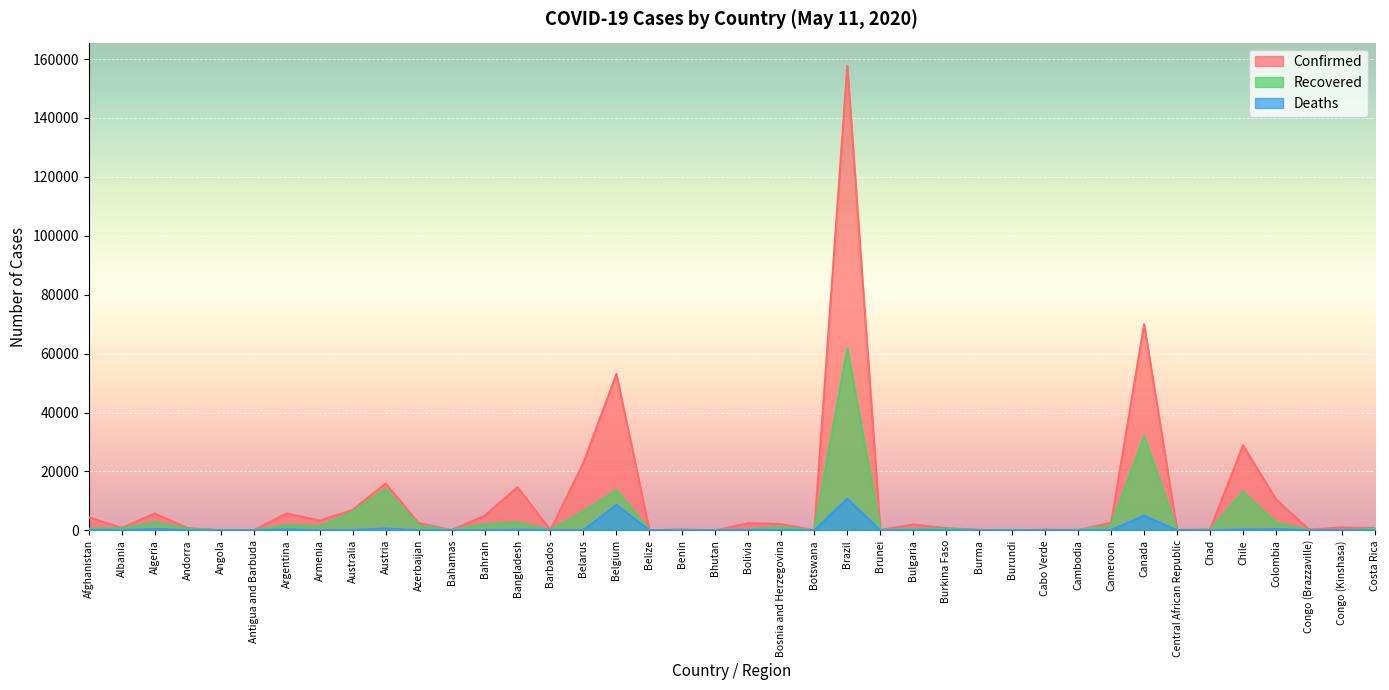

How many interior local peaks does the Confirmed series have?

13